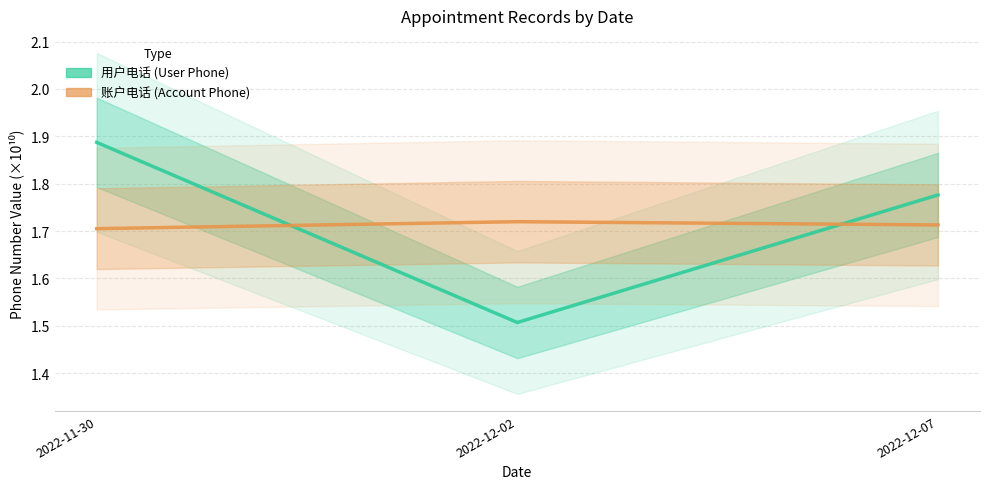

What is the difference between the highest and lowest values at 2022-12-02?

0.2